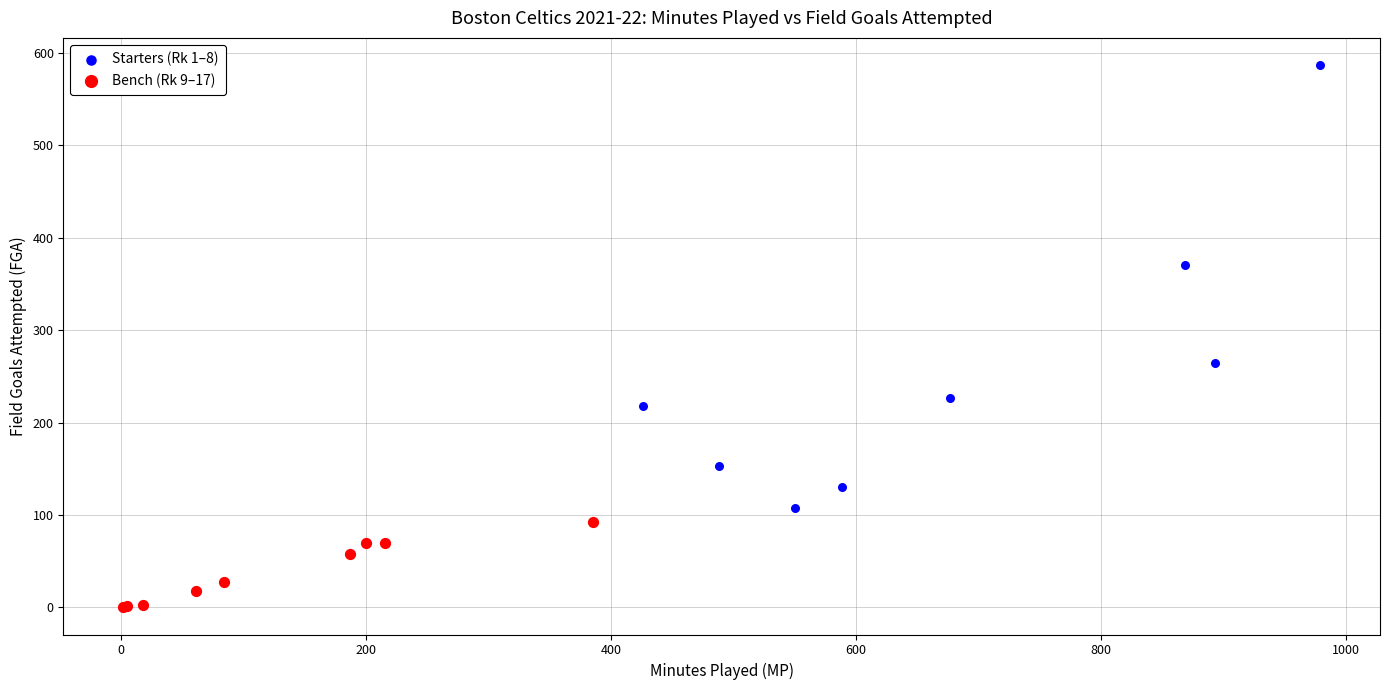

Which series contains the highest Y value?

Starters (Rk 1–8)